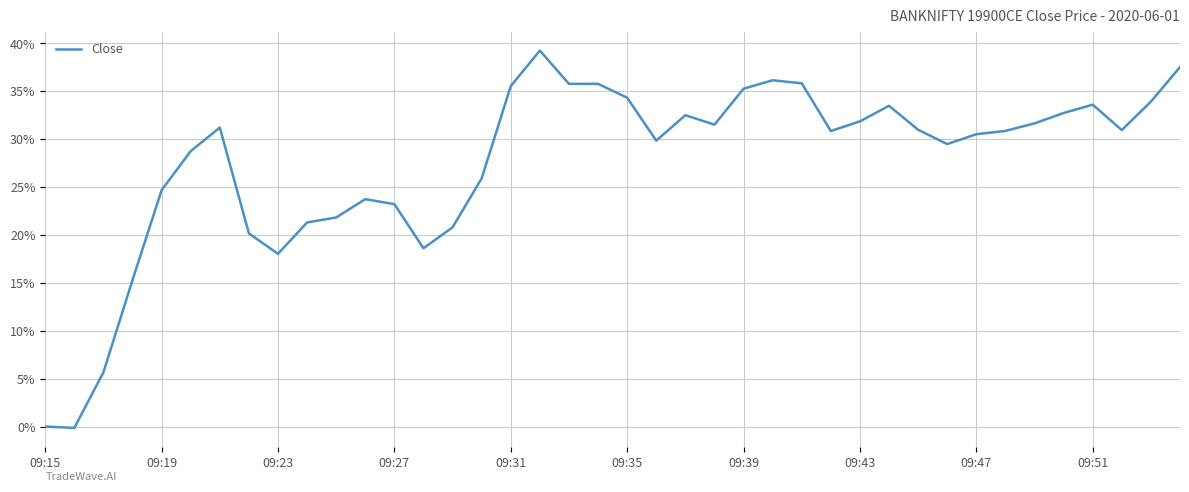

True or false: the data has more than 0 interior local peaks.

True